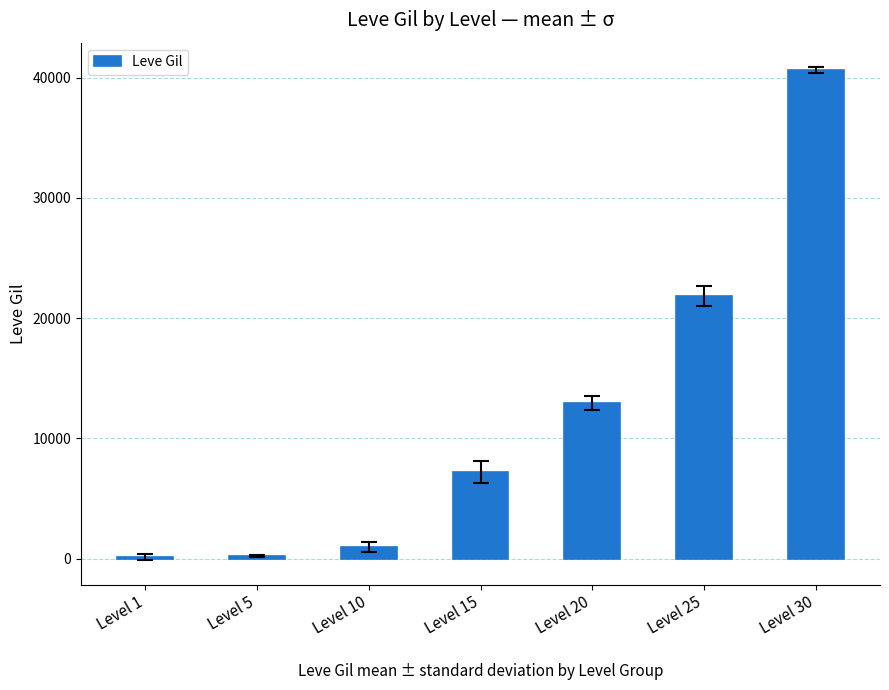

What is the value of the 6th bar from the left?

21830